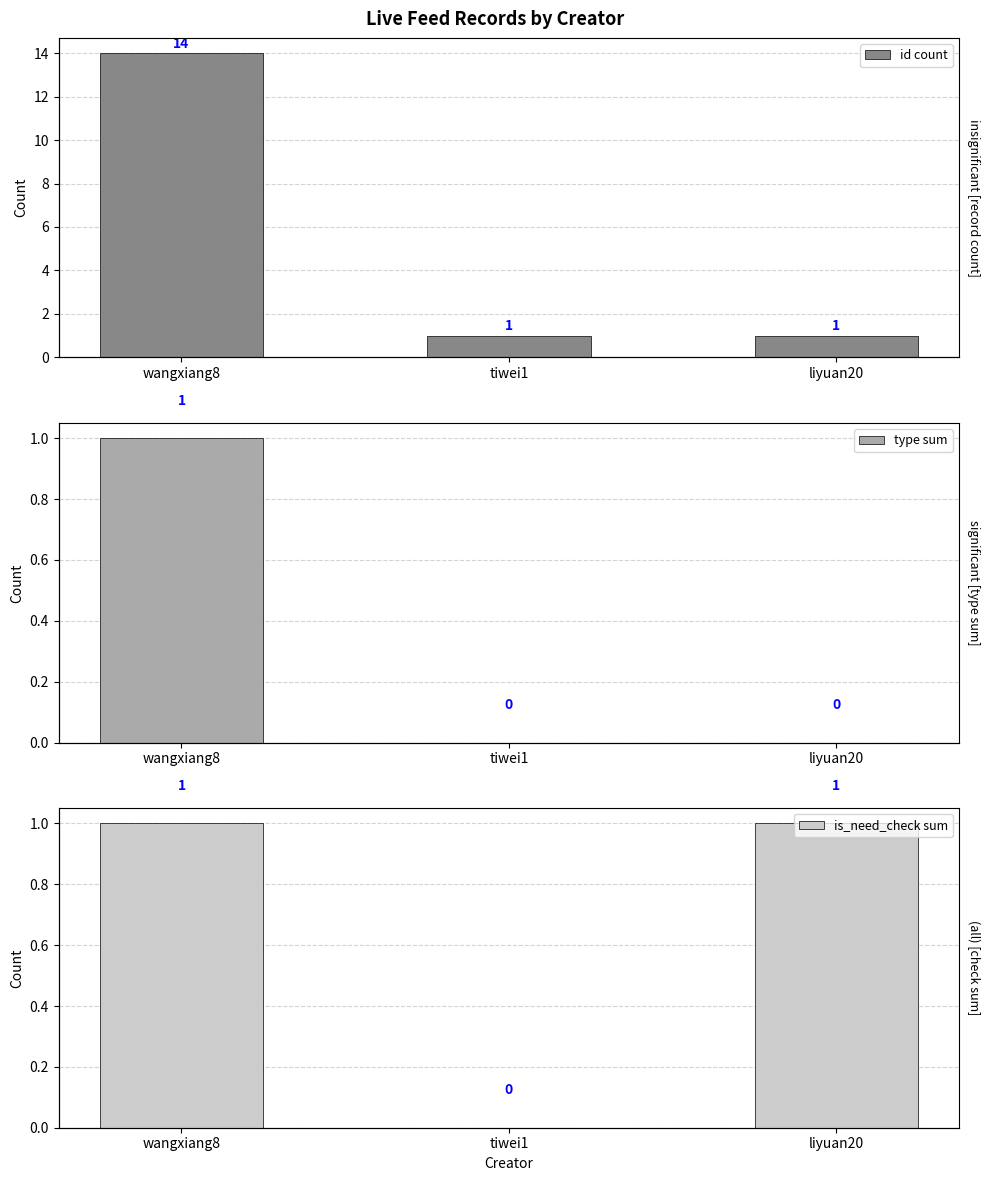

Which series has the largest range (max minus min)?

id count